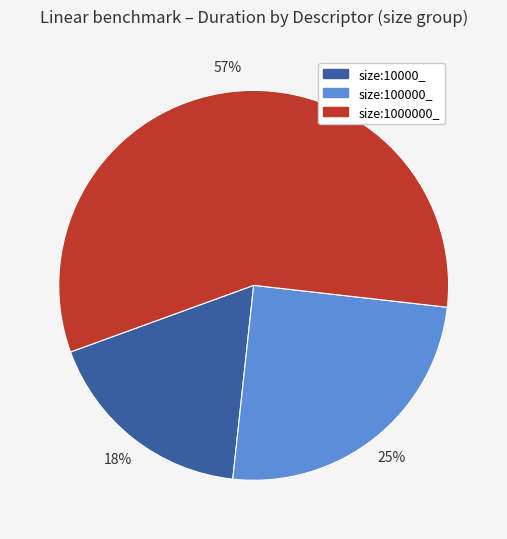

Combined, do size:100000_ and size:1000000_ account for over 50%?

Yes